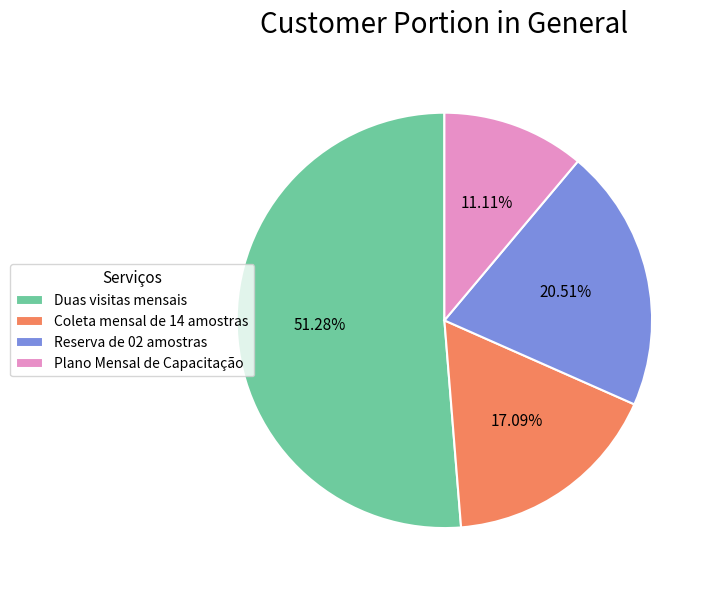

To the nearest percent, what percentage of the pie is Coleta mensal de 14 amostras?

17%